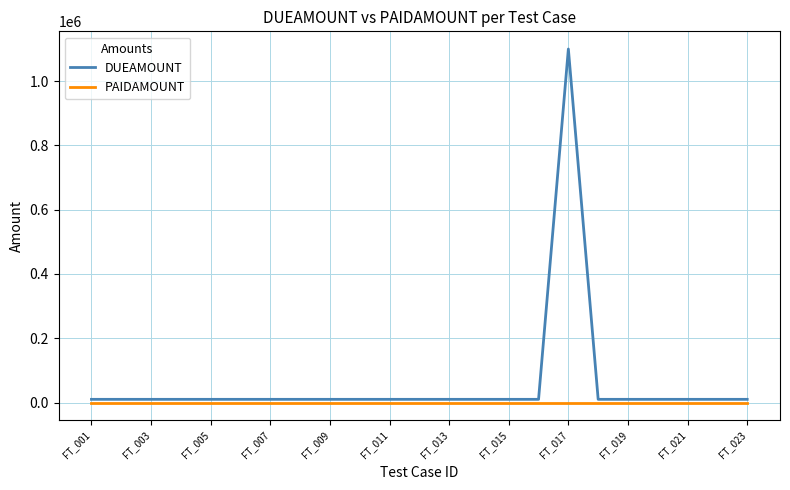

Which series has the widest spread of values?

DUEAMOUNT